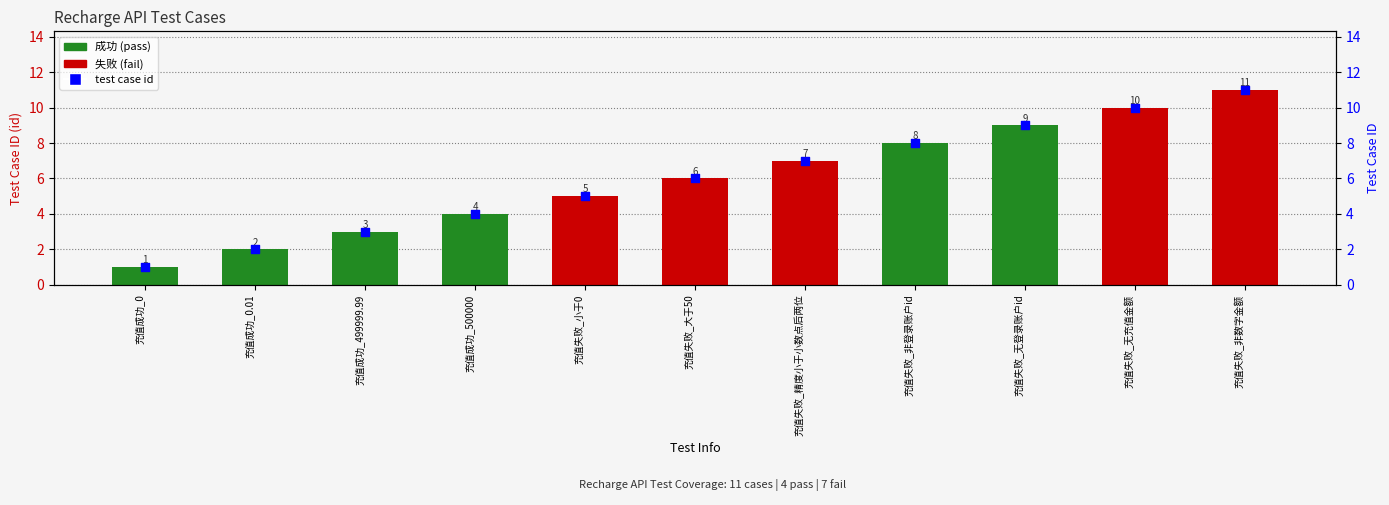

Which has a higher value, 充值成功_499999.99 or 充值成功_0.01?

充值成功_499999.99